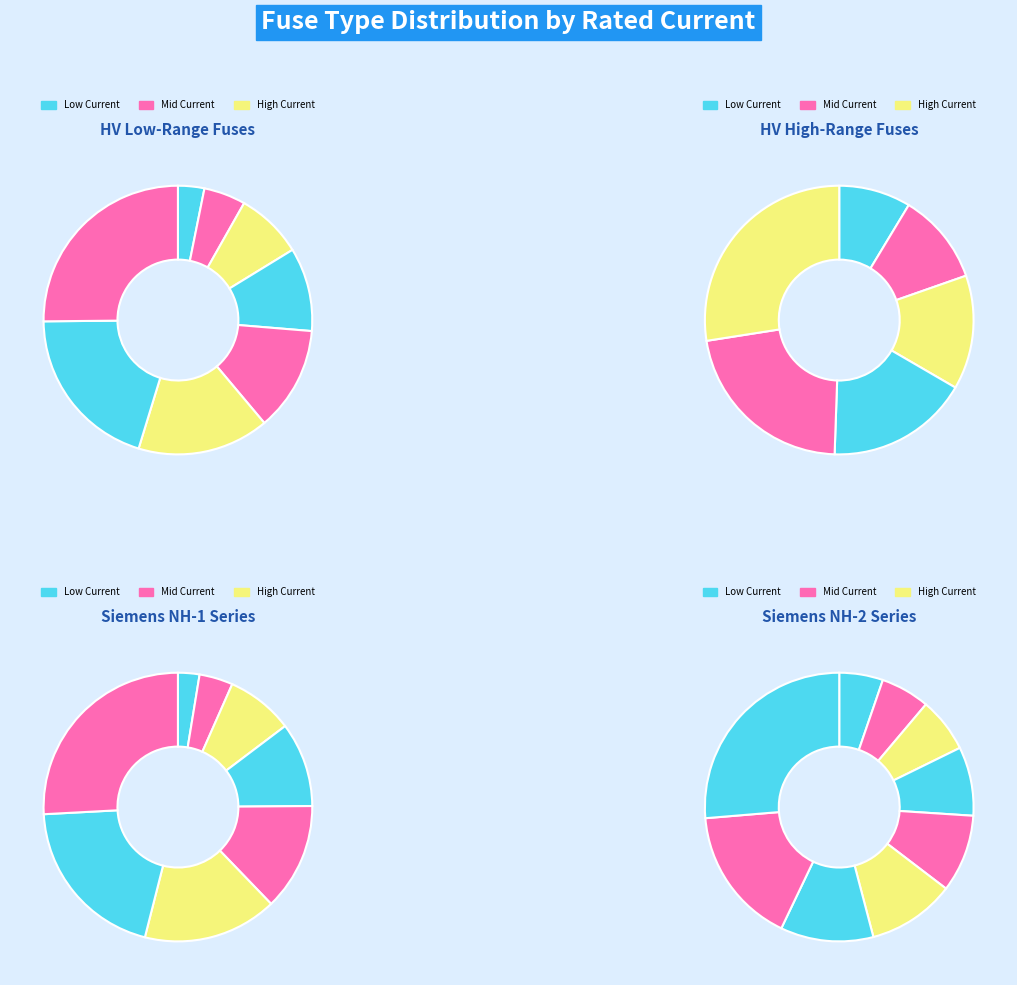

What is the change in value from HV 6.3A to HV 200A?

+193.7